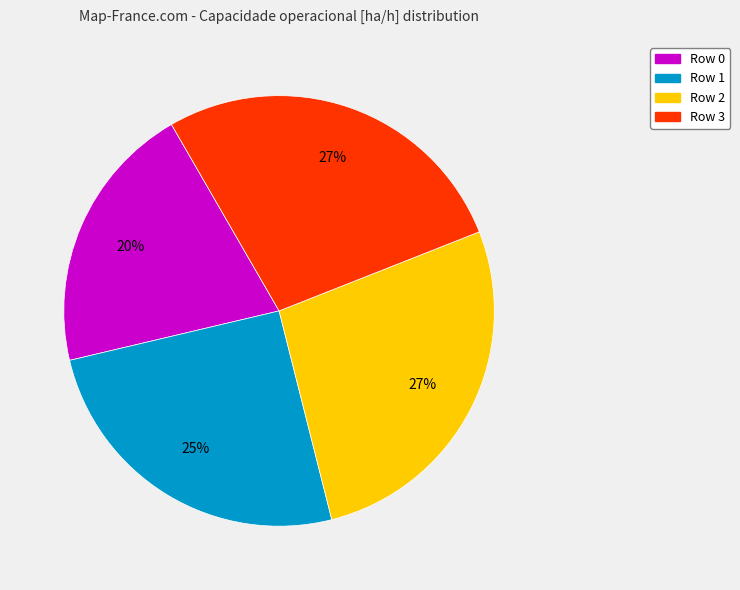

What is the smallest slice in the pie chart?

Row 0